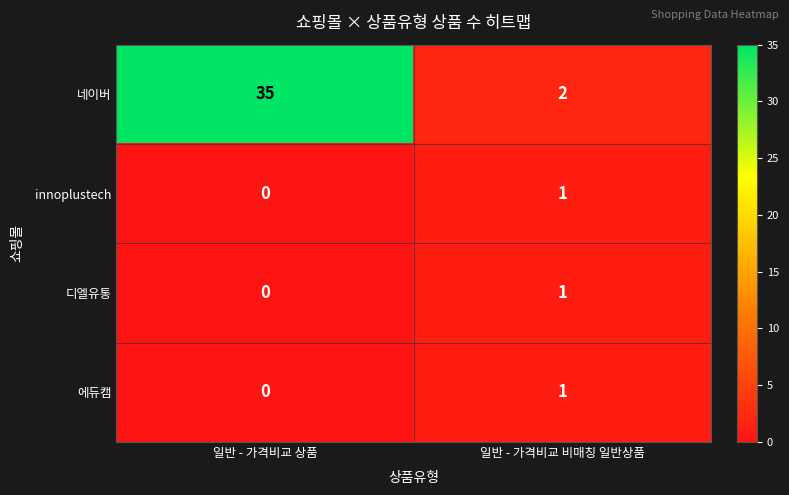

Reading left to right, transcribe all the data shown in this chart.

네이버: 일반 - 가격비교 상품=35	일반 - 가격비교 비매칭 일반상품=2
innoplustech: 일반 - 가격비교 상품=0	일반 - 가격비교 비매칭 일반상품=1
디엘유통: 일반 - 가격비교 상품=0	일반 - 가격비교 비매칭 일반상품=1
에듀캠: 일반 - 가격비교 상품=0	일반 - 가격비교 비매칭 일반상품=1